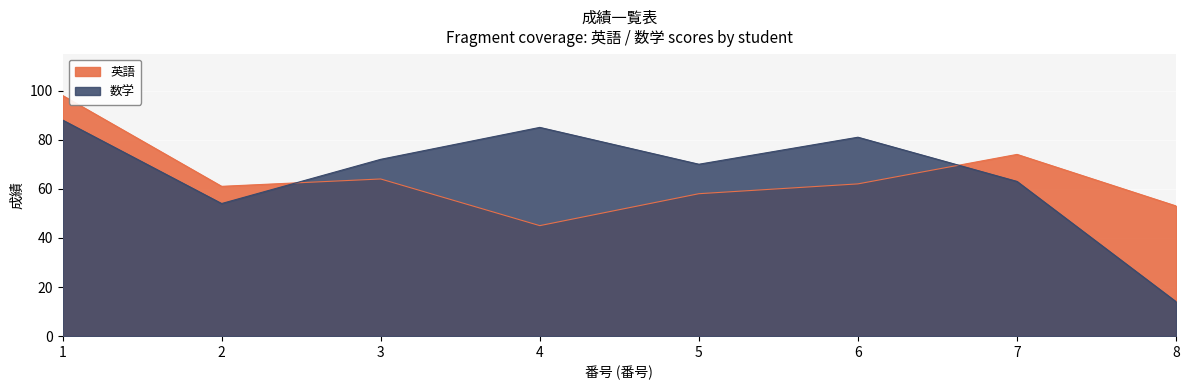

Is the value of 英語 at 4 greater than the value of 数学 at 3?

No